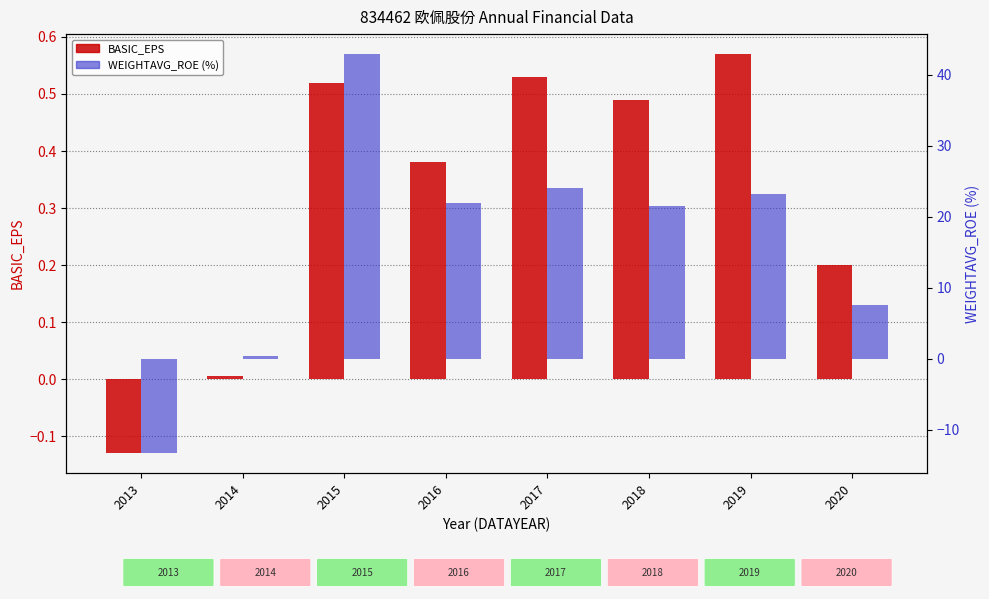

Which series has the largest total across all categories?

WEIGHTAVG_ROE